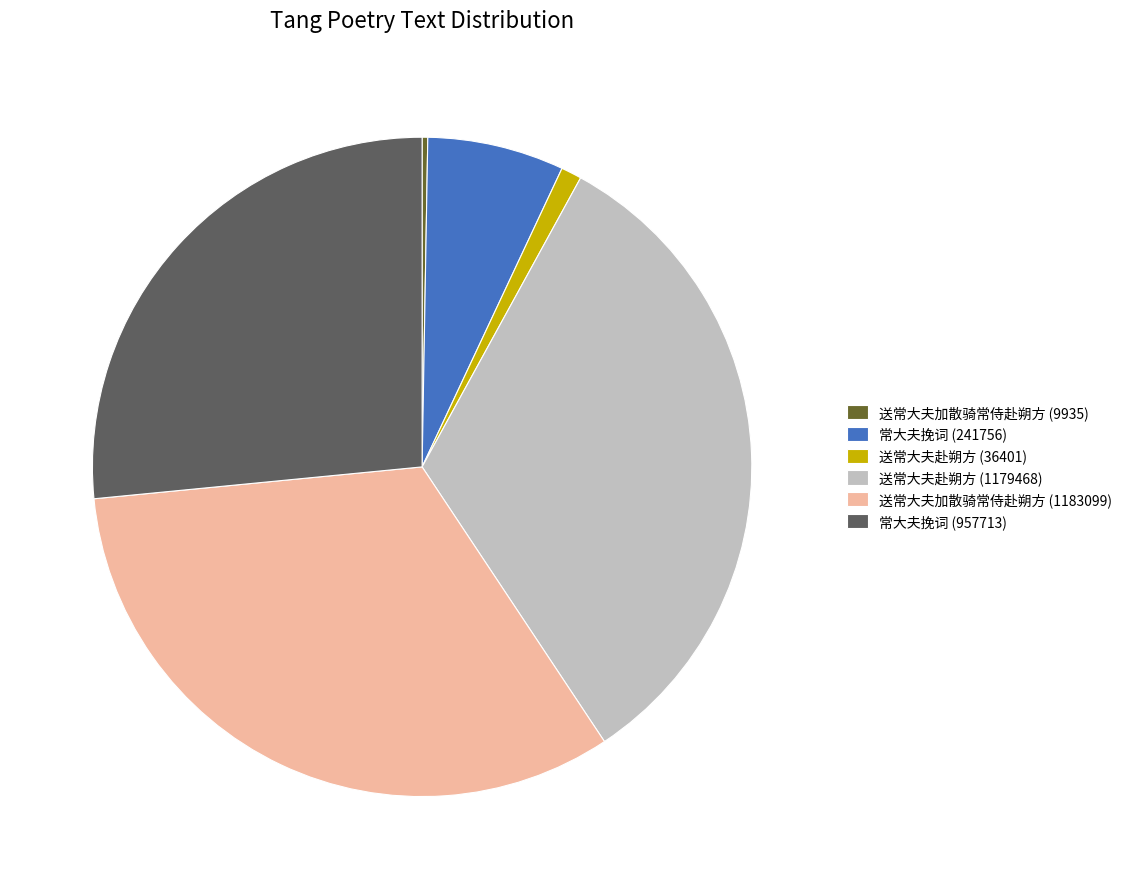

Is there any slice that represents more than half of the pie?

No